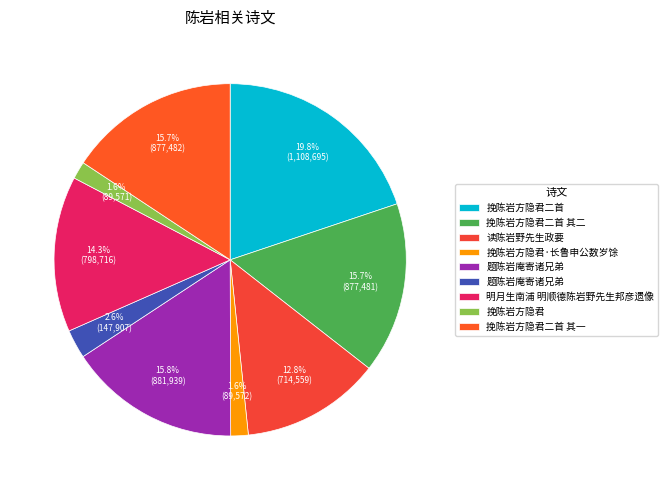

How many slices are in this pie chart?

9